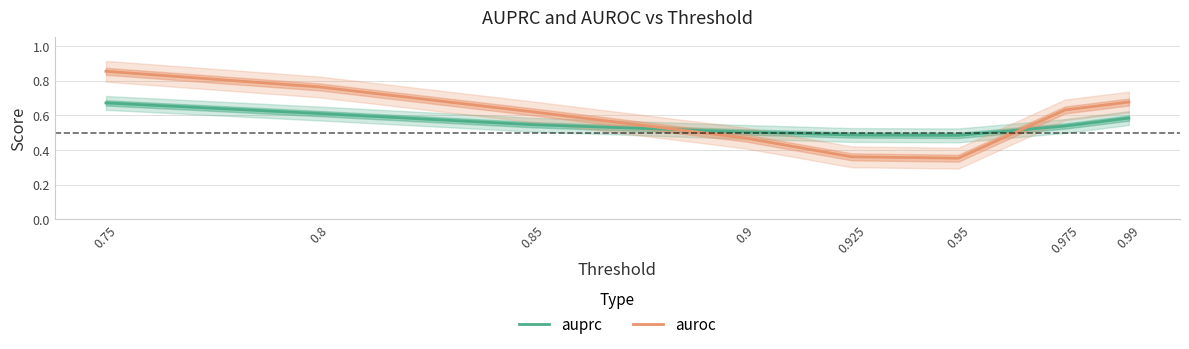

What is the spread (max minus min) of values at 0.99?

0.1